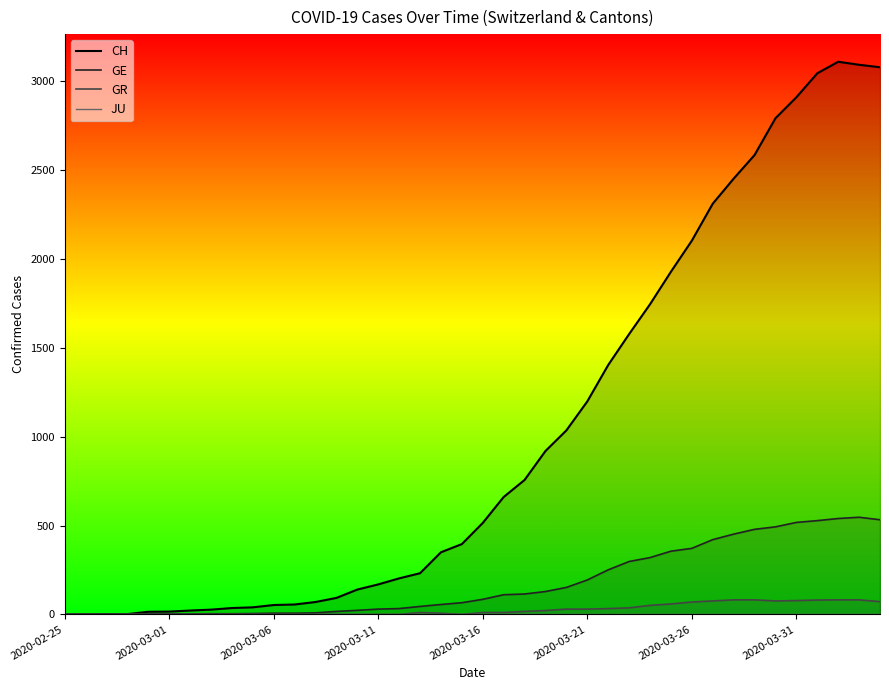

Which series has the largest range (max minus min)?

CH